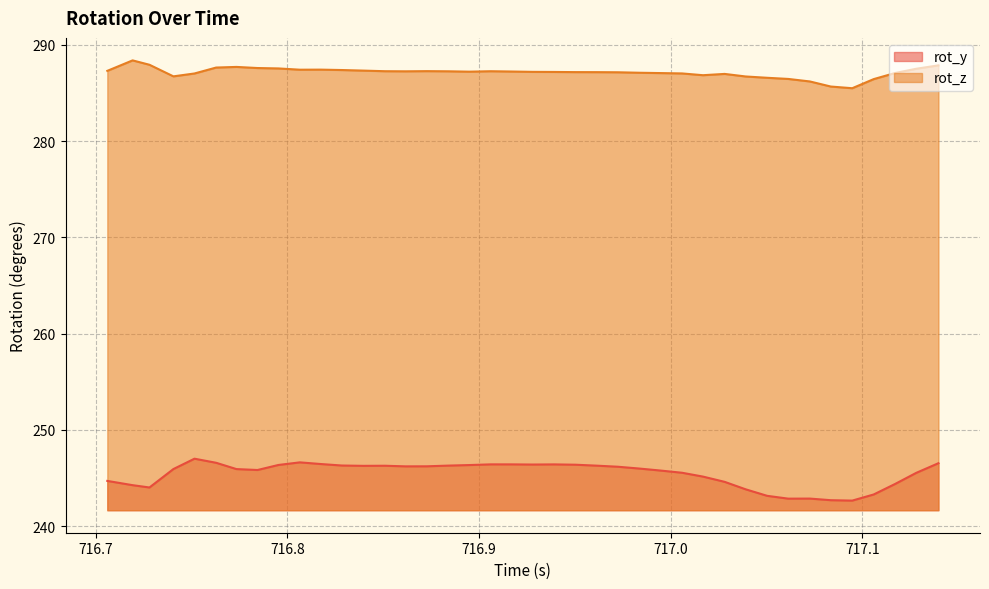

What is the greatest value displayed?

288.4